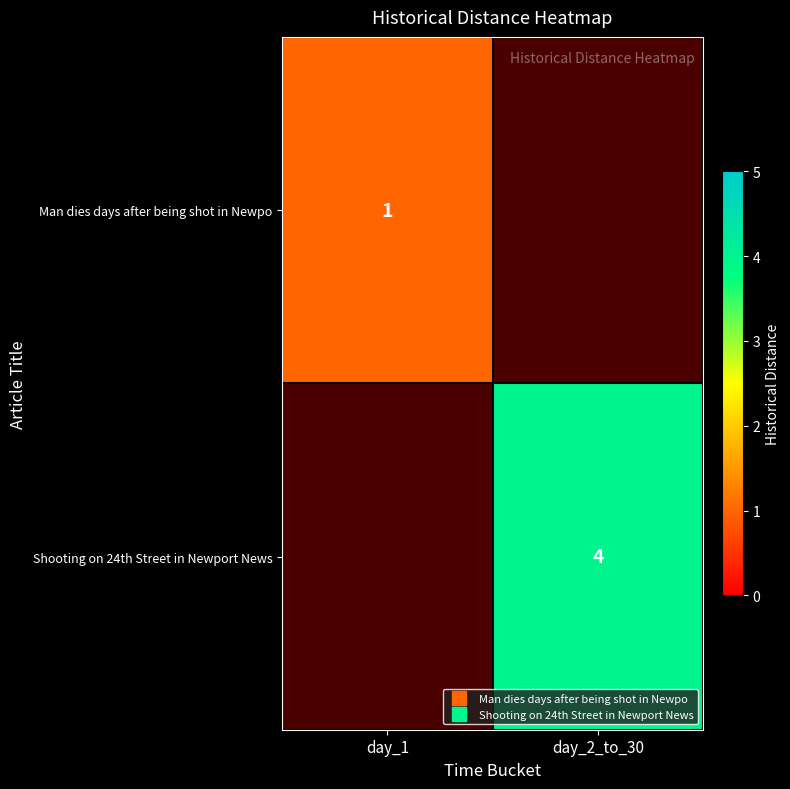

Count the Shooting on 24th Street in Newport News values in the range 0 to 4.

2